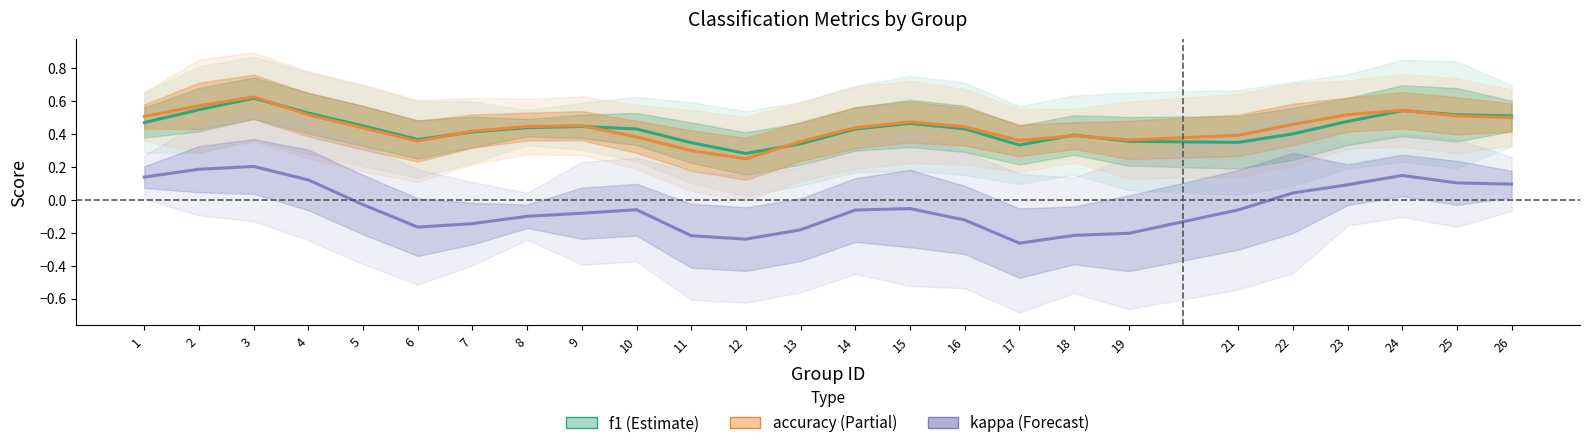

What is the spread (max minus min) of values at 14?

0.5